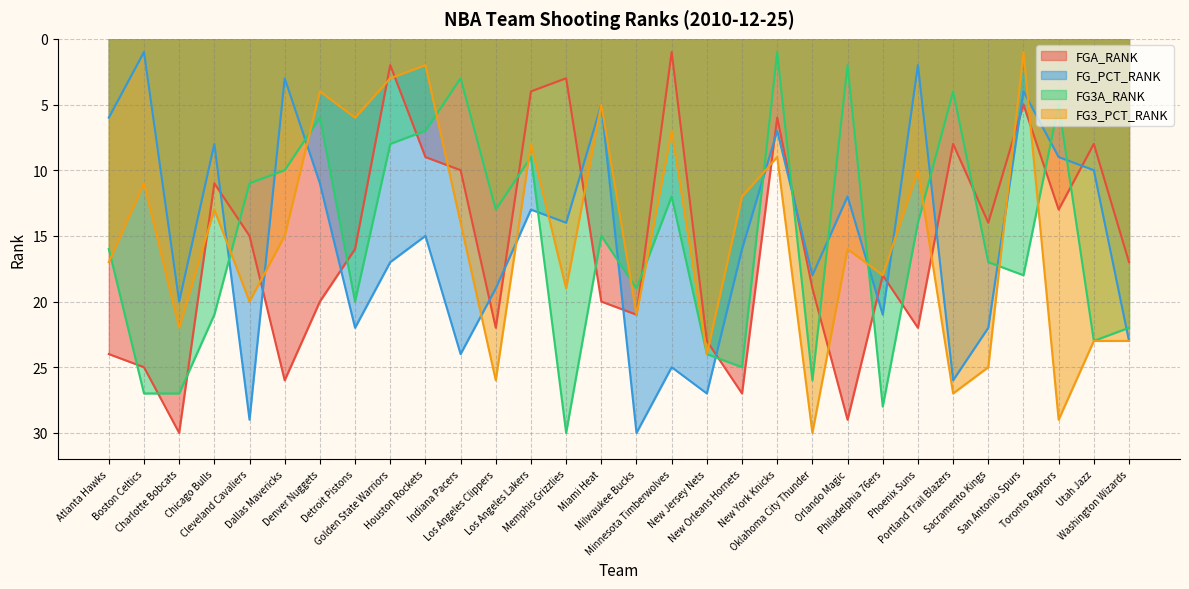

At how many categories does at least one series exceed 12?

29